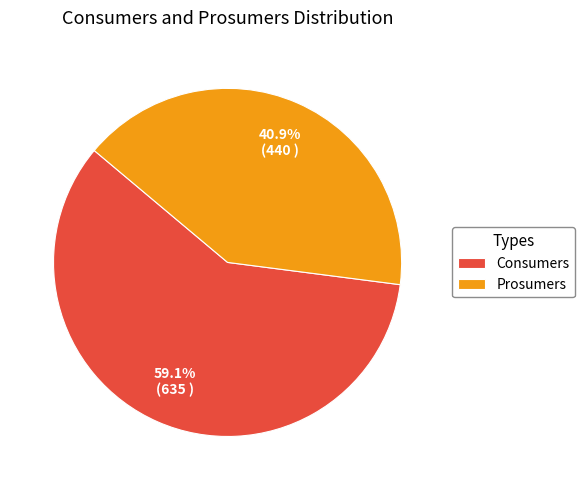

Which slice represents more than half of the pie?

Consumers